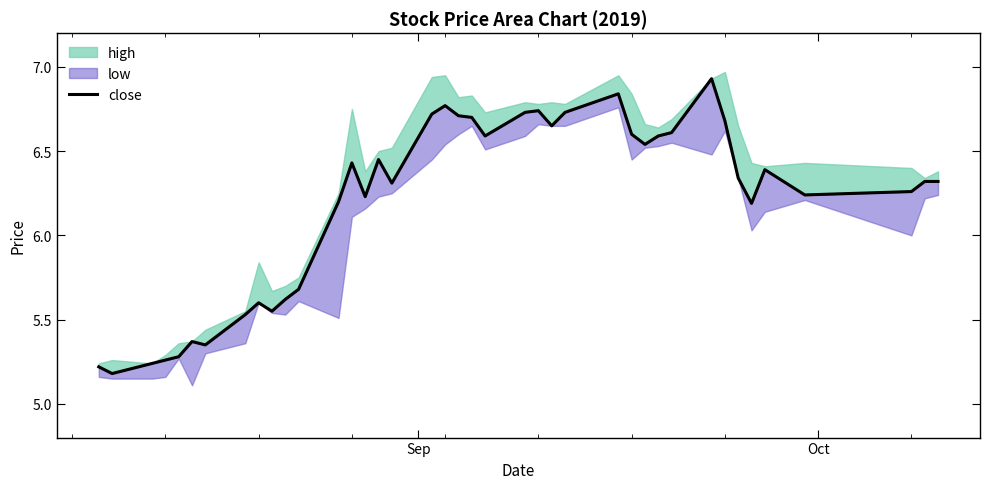

The value at 18 is 9.1. True or false?

False